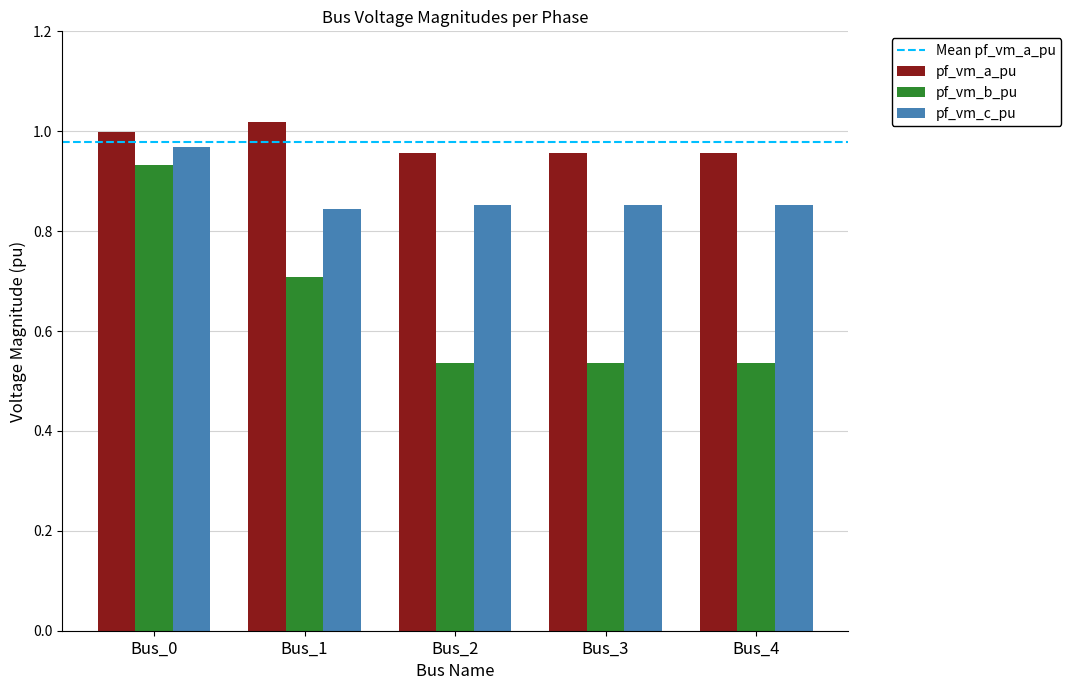

Is it true that pf_vm_a_pu equals 1.6 at Bus_1?

False